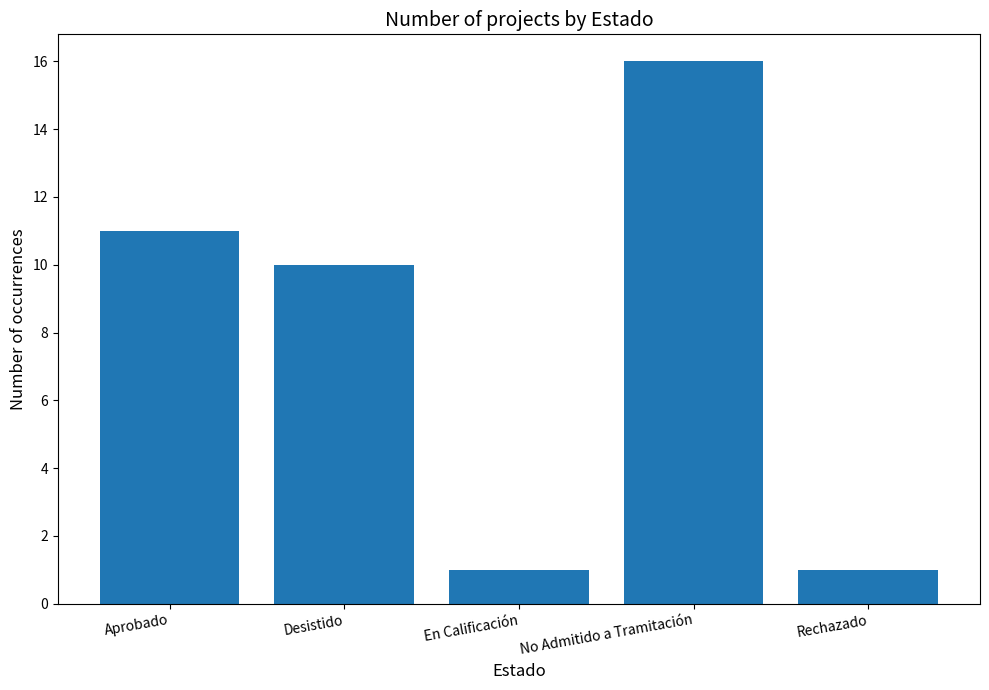

Where is the data nearest to the value 8?

Desistido